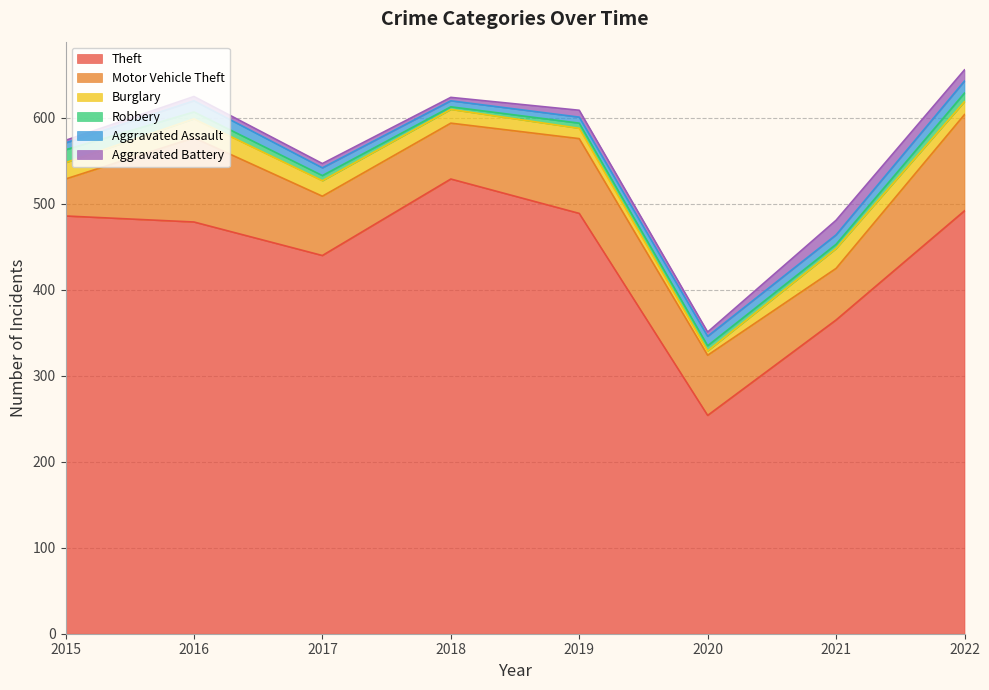

List the labels in order of Burglary value, smallest first.

2020, 2019, 2022, 2018, 2017, 2015, 2016, 2021